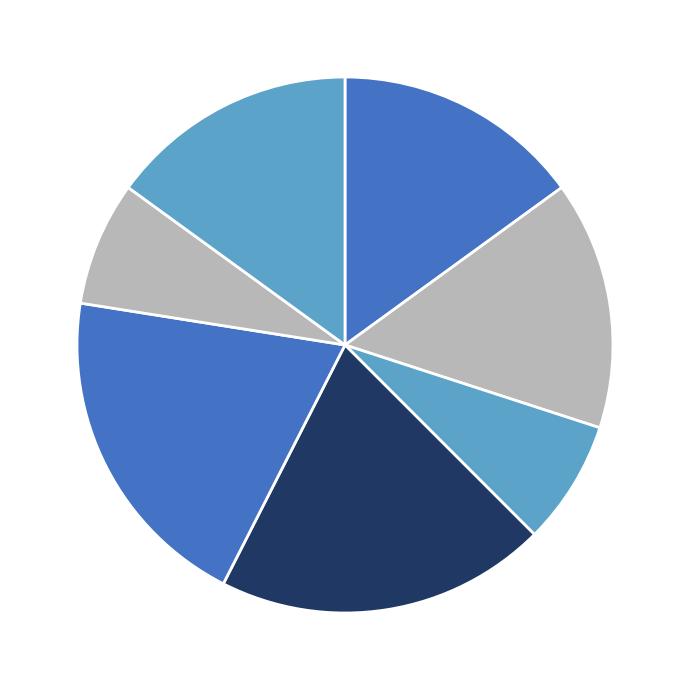

How many segments does this pie chart have?

7